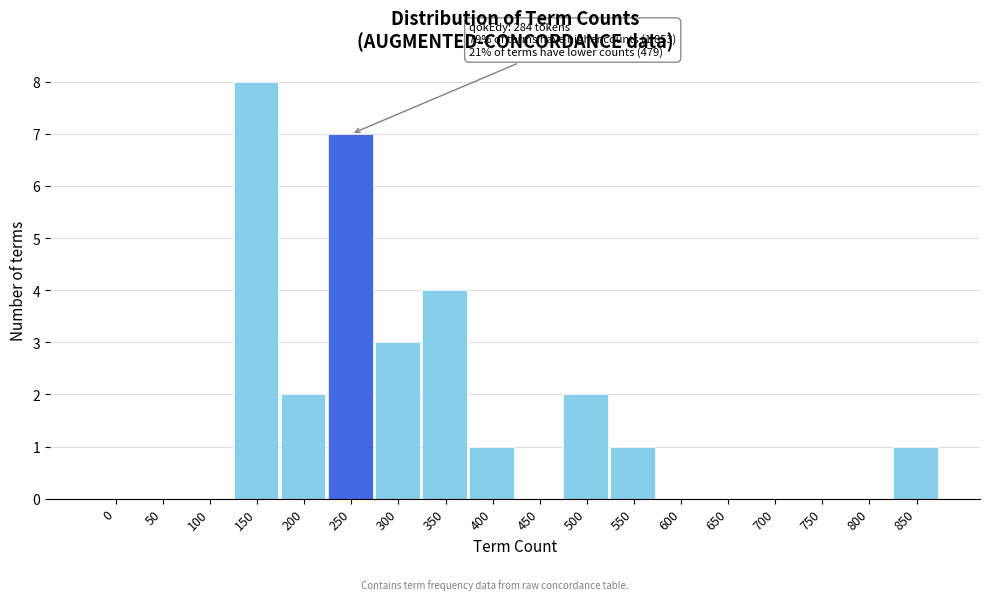

Reading right to left, extract all data points from this chart.

850=1	800=0	750=0	700=0	650=0	600=0	550=1	500=2	450=0	400=1	350=4	300=3	250=7	200=2	150=8	100=0	50=0	0=0